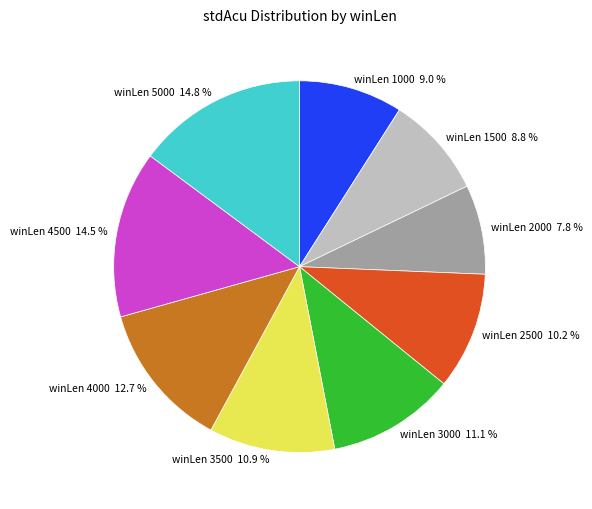

Is there a majority slice in this chart?

No